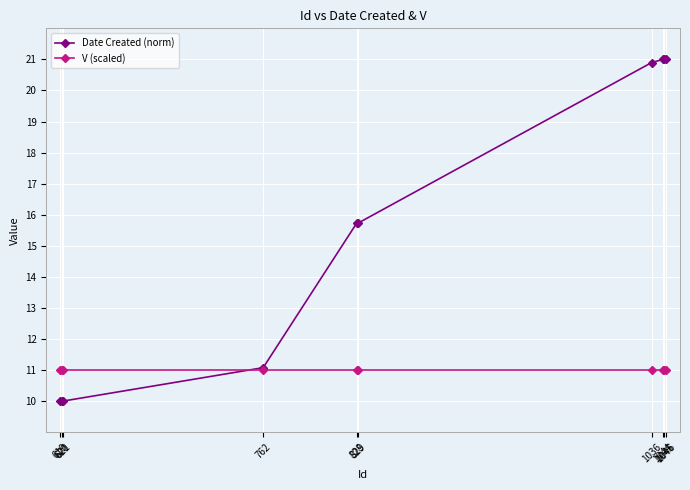

Which series has the largest total across all categories?

Date Created (norm)